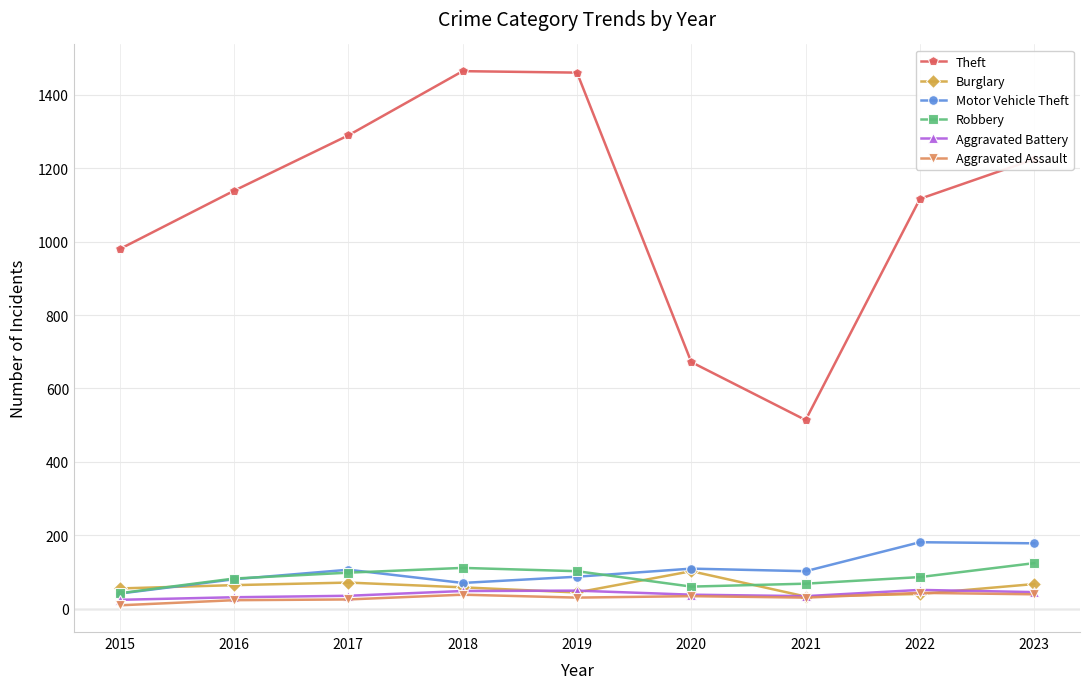

What is the highest value of the Robbery series?

124